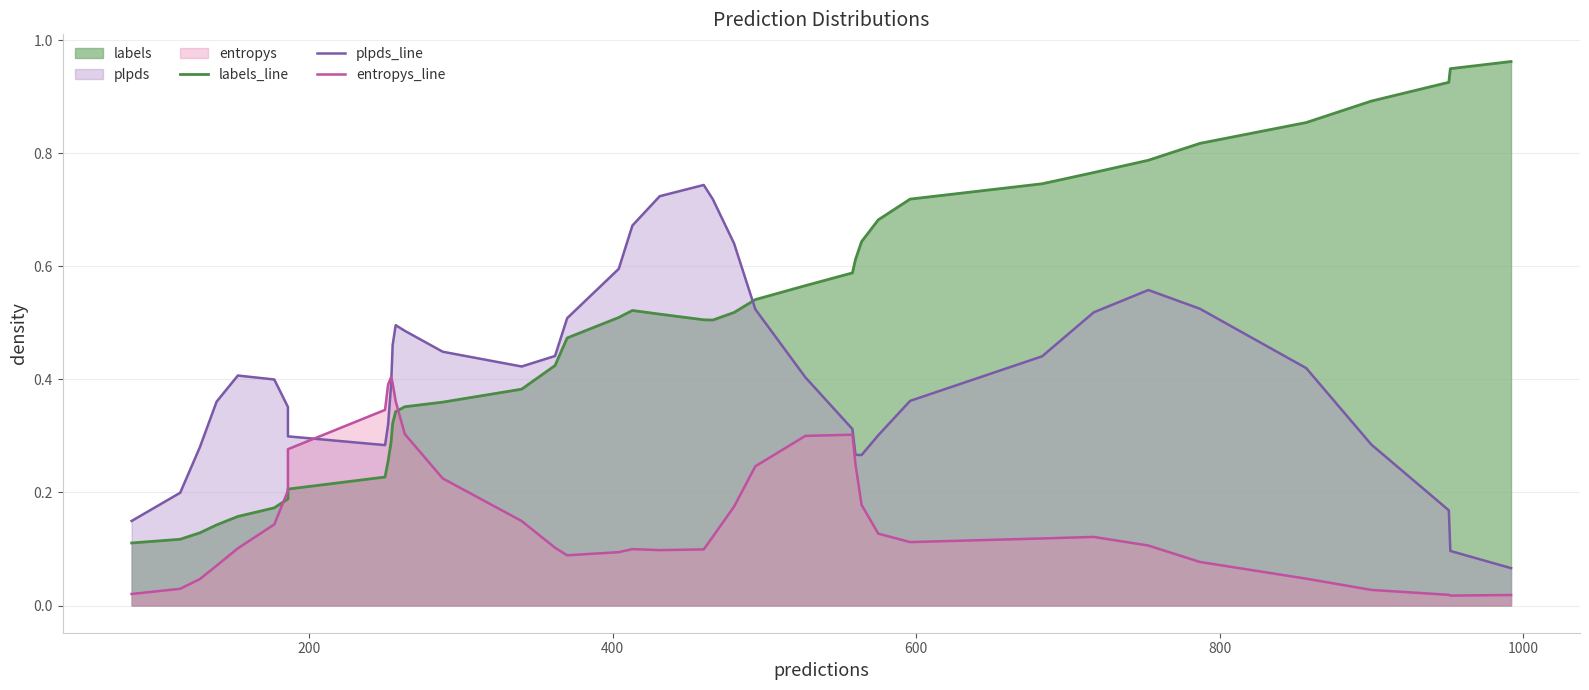

The labels_line series shows 0.9 at 26. True or false?

False